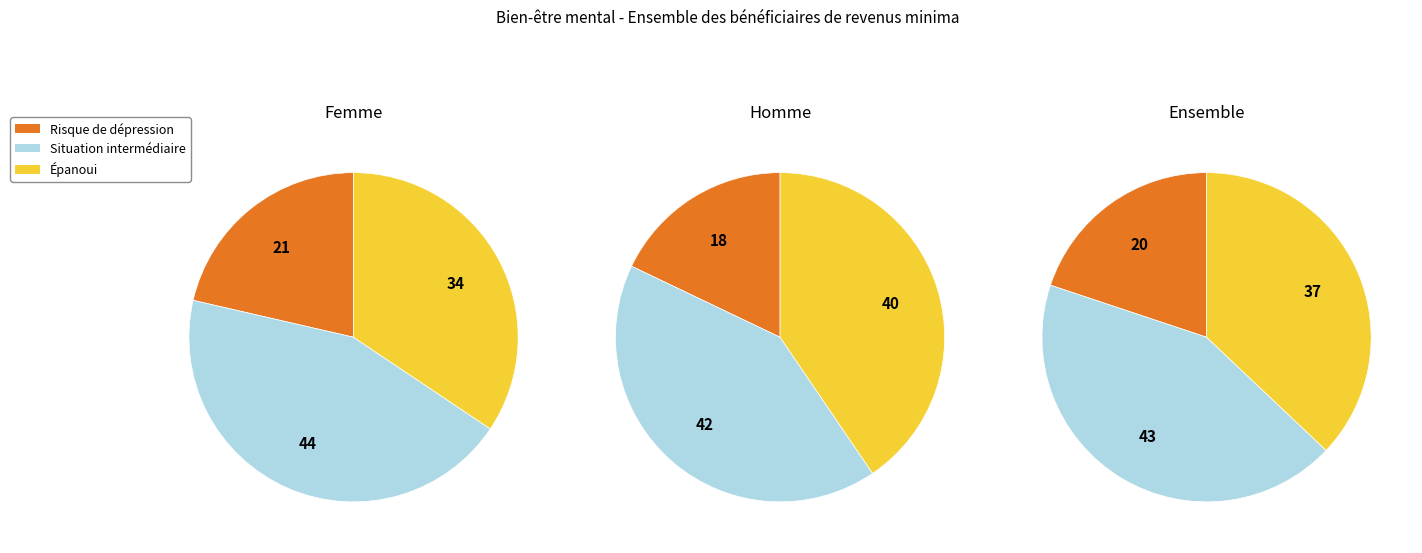

The Femme slice represents 31% of the pie. True or false?

True